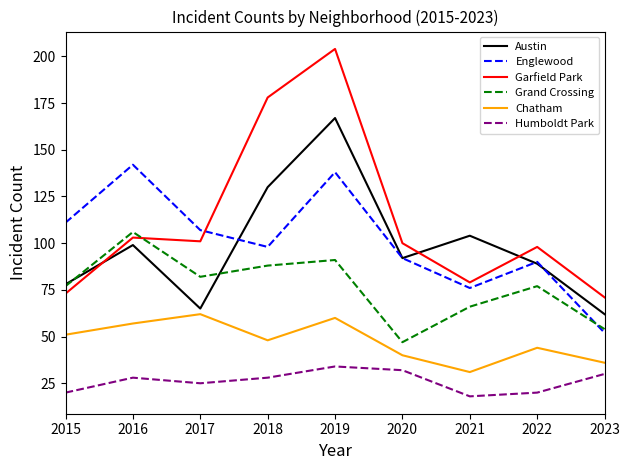

Which label corresponds to the smallest value in the chart?

2021